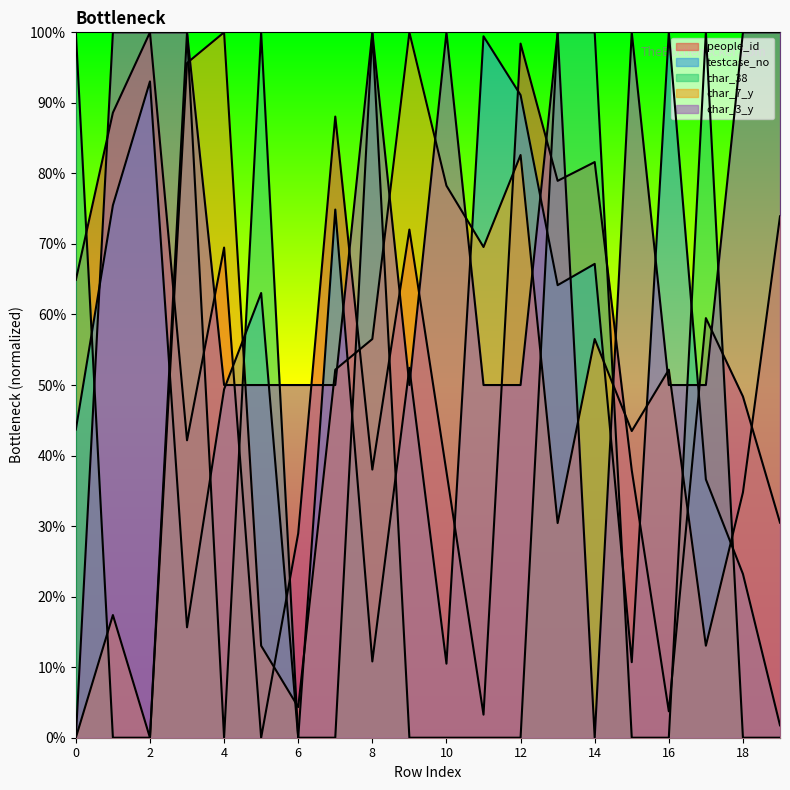

What is the difference between the char_7_y values at 19 and 15?

30.4